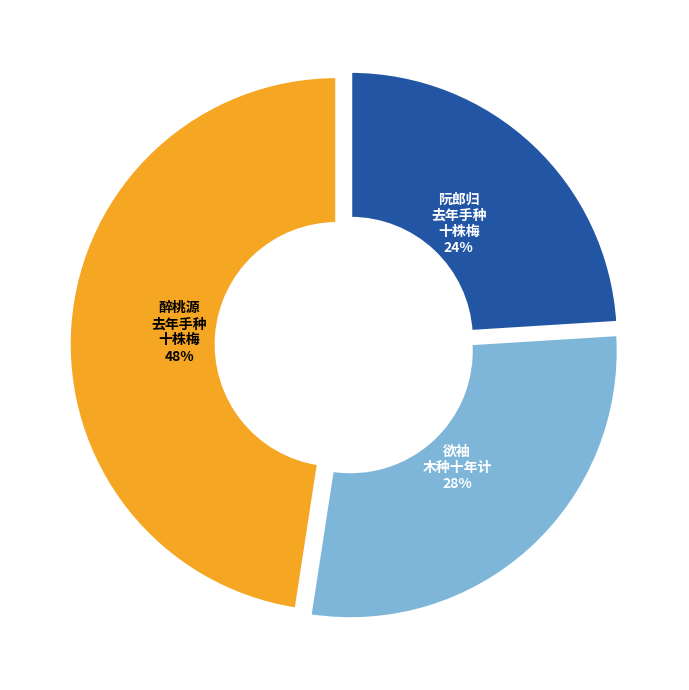

Is there any slice that represents more than half of the pie?

No